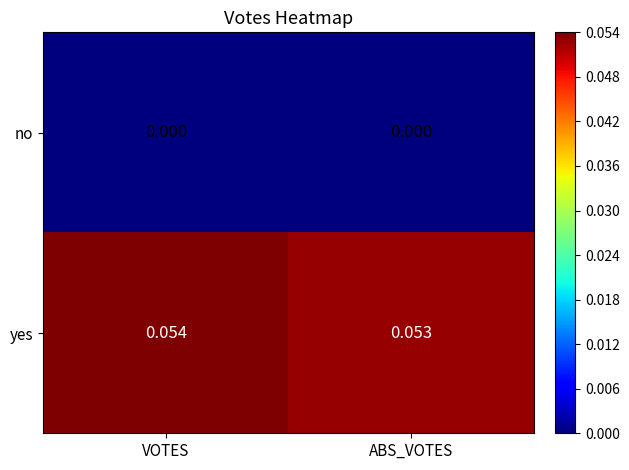

Rank the series by their average value, from lowest to highest.

no, yes